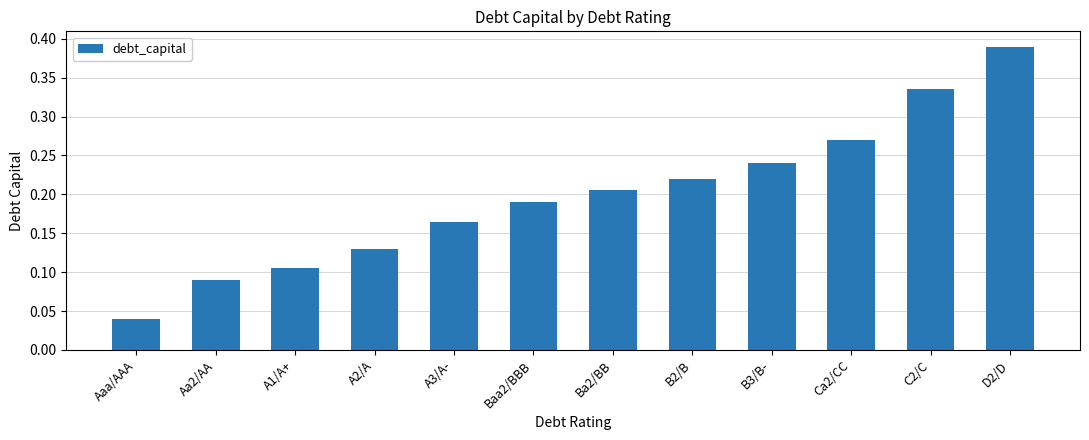

The value at A3/A- is 0.3. True or false?

False